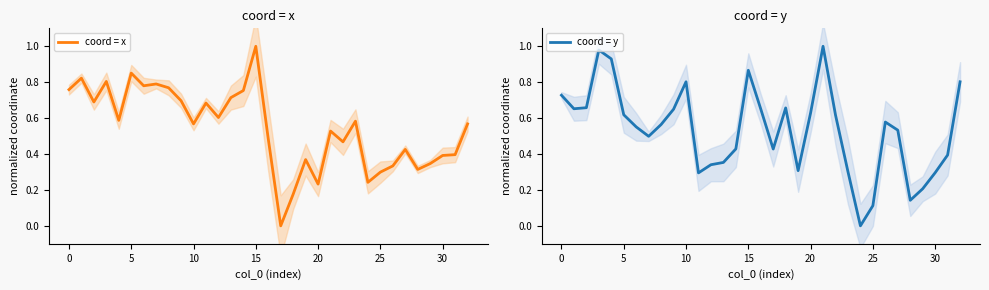

Is it true that coord = y equals 0.3 at 5?

False